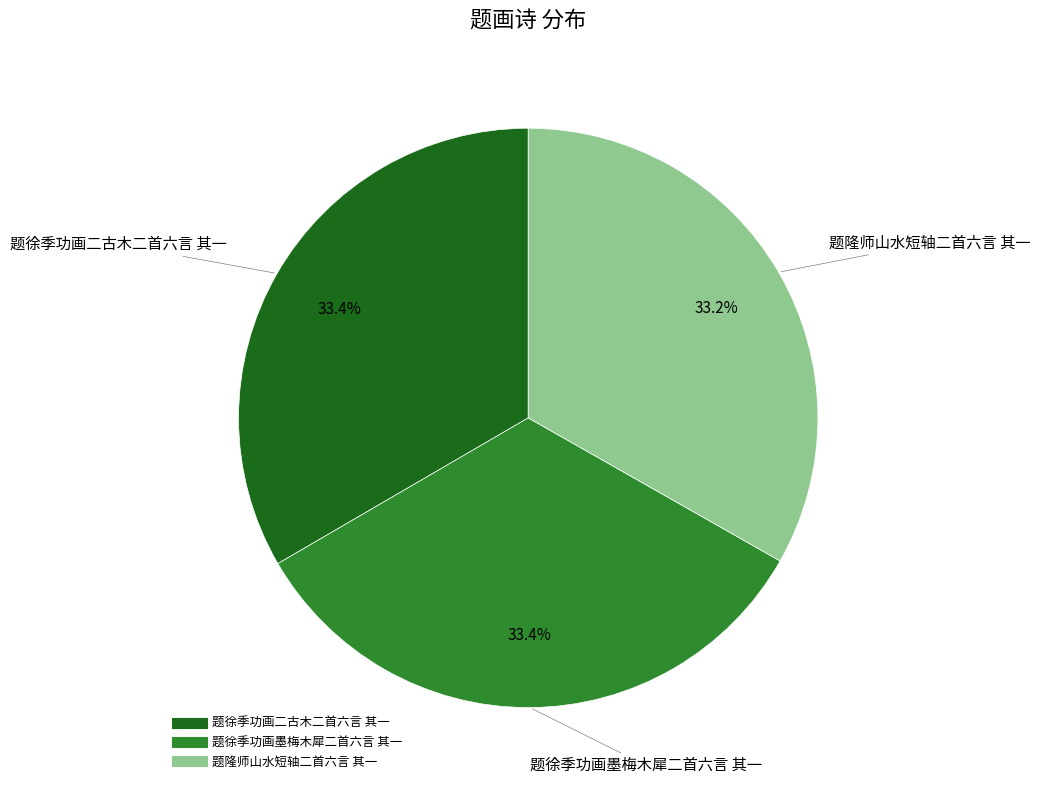

How many slices are in this pie chart?

3